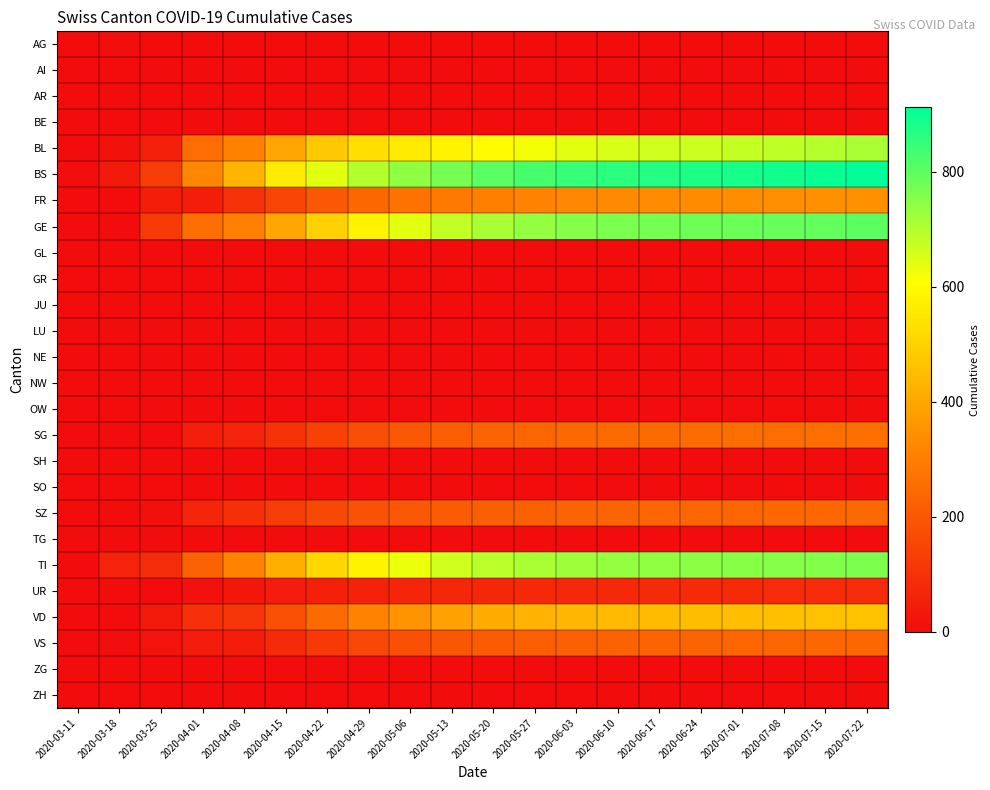

Which series has the largest range (max minus min)?

BS